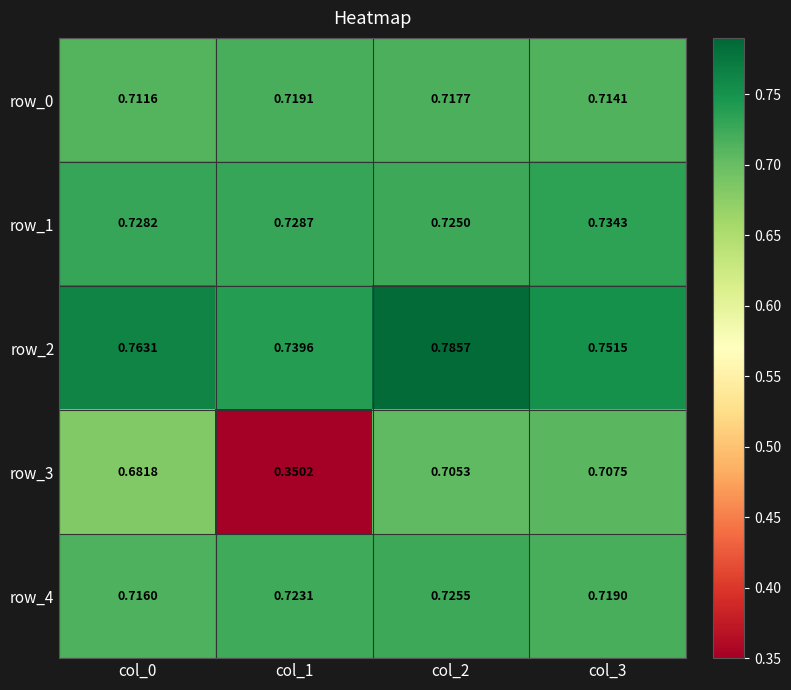

What is the sum of all row_0 values?

2.9